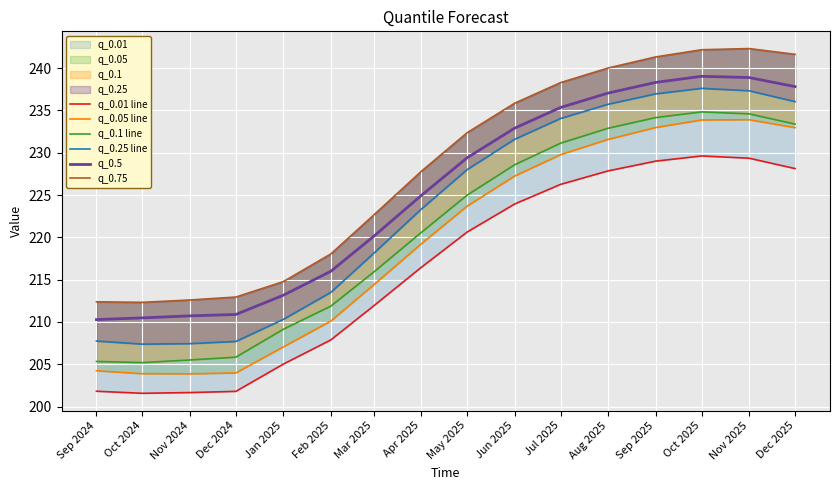

True or false: q_0.5 and q_0.75 intersect in this chart.

False